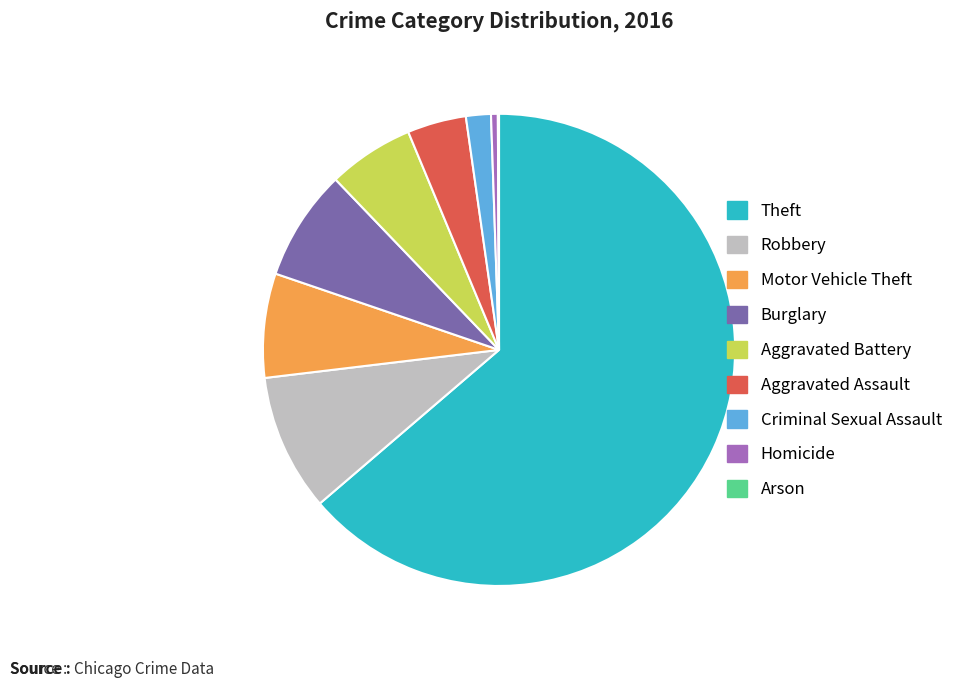

What is the majority slice?

Theft